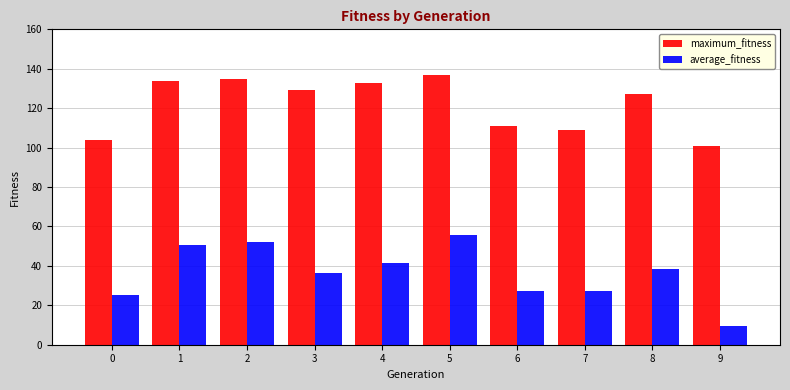

What is the approximate value of average_fitness at 5?

55.8